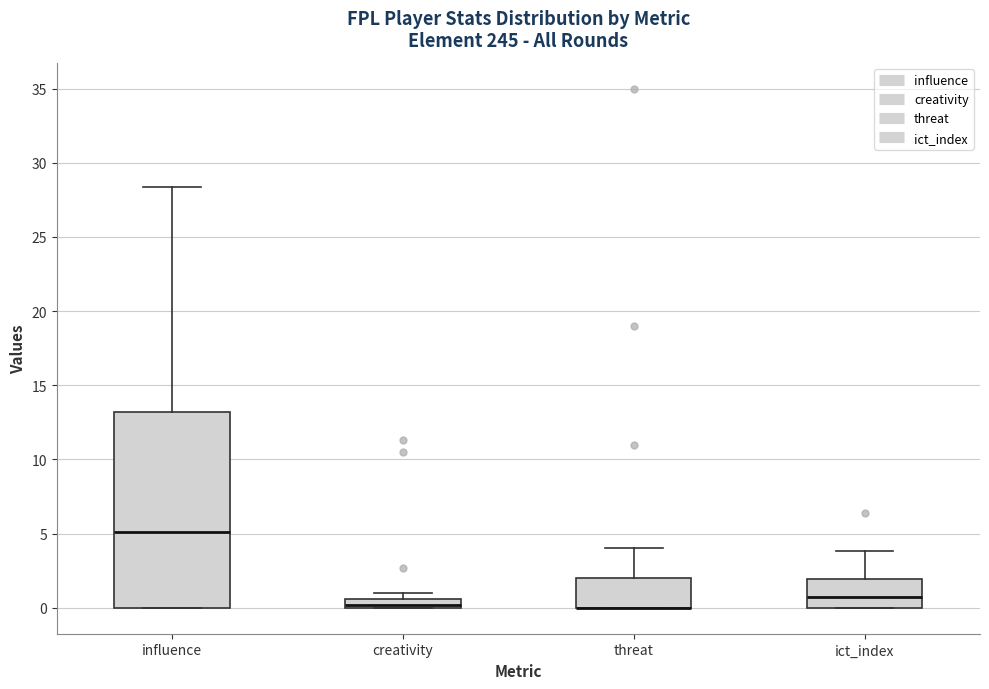

Comparing the boxes themselves (not the whiskers), which one is the tallest?

influence